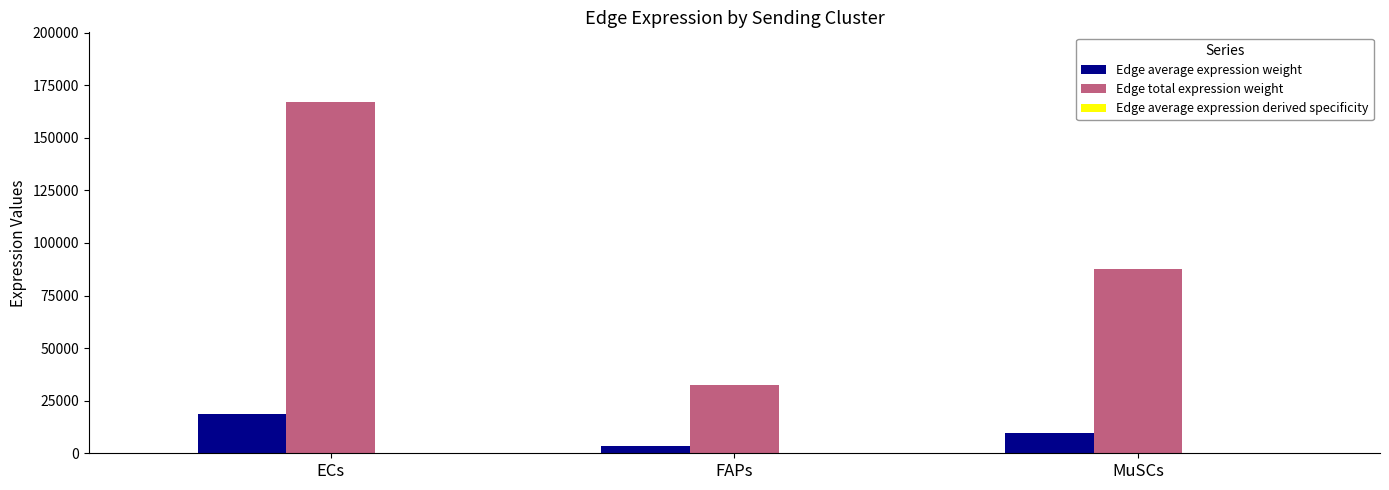

The value of Edge total expression weight at MuSCs is 130260.7. True or false?

False